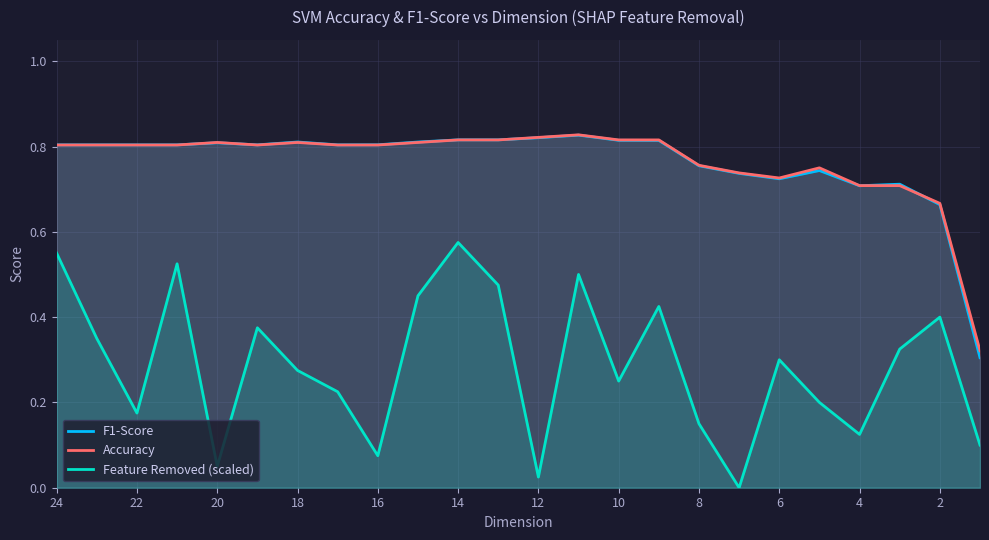

What are all the series names shown in the legend?

F1-Score, Accuracy, Feature Removed (scaled)